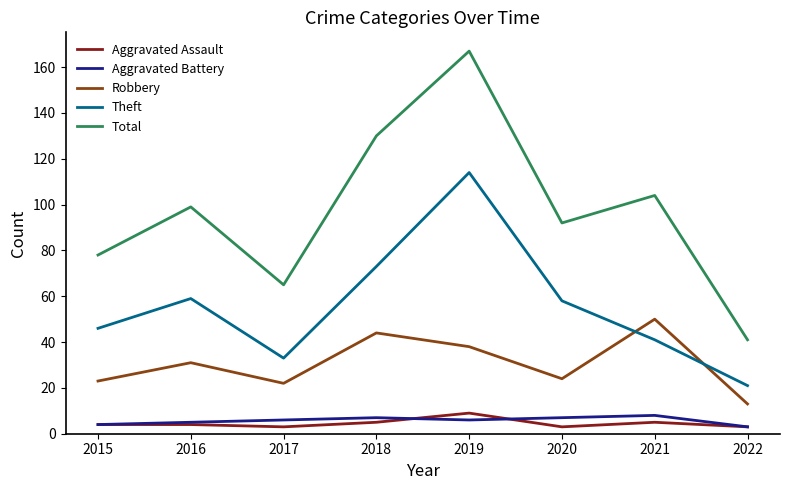

Which series has the largest total across all categories?

Total